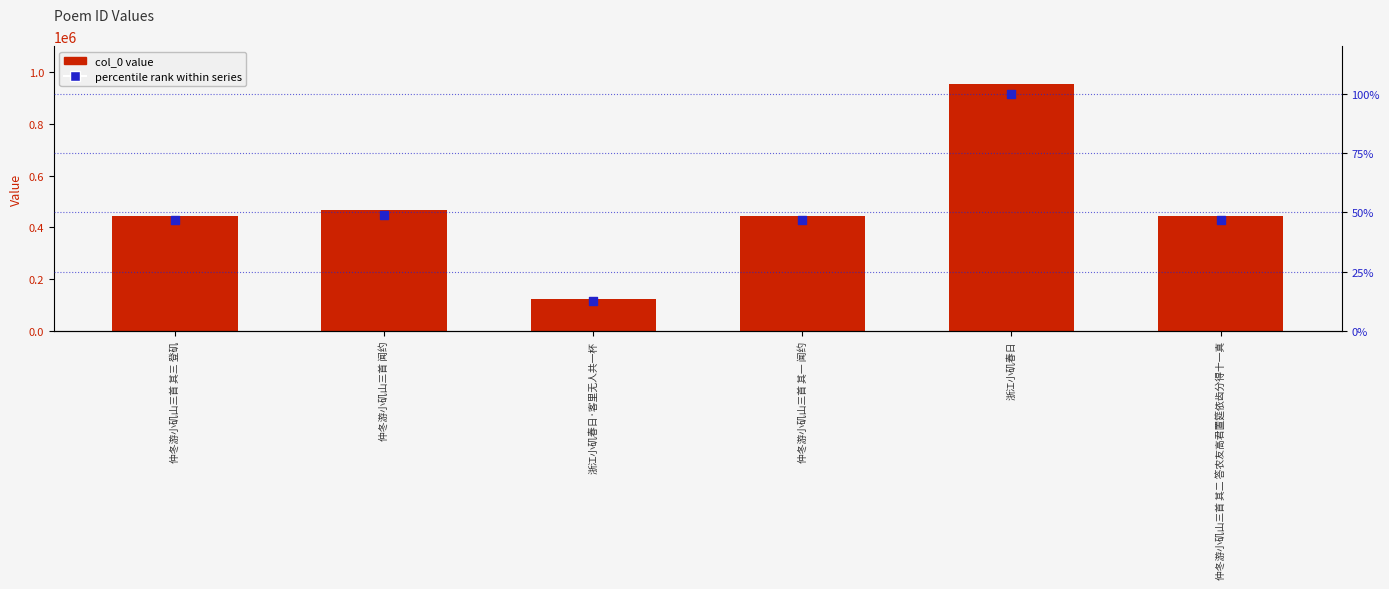

What is the total value across all series at 仲冬游小矶山三首 闻约?

467210.9